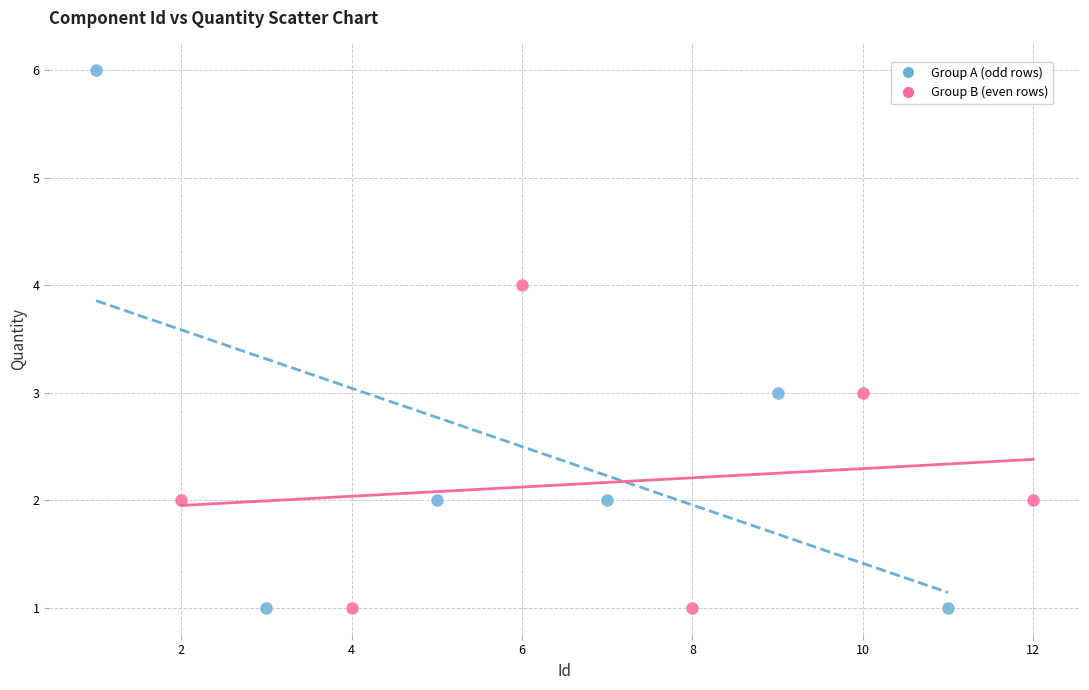

Which series contains the highest Y value?

Group A (odd rows)